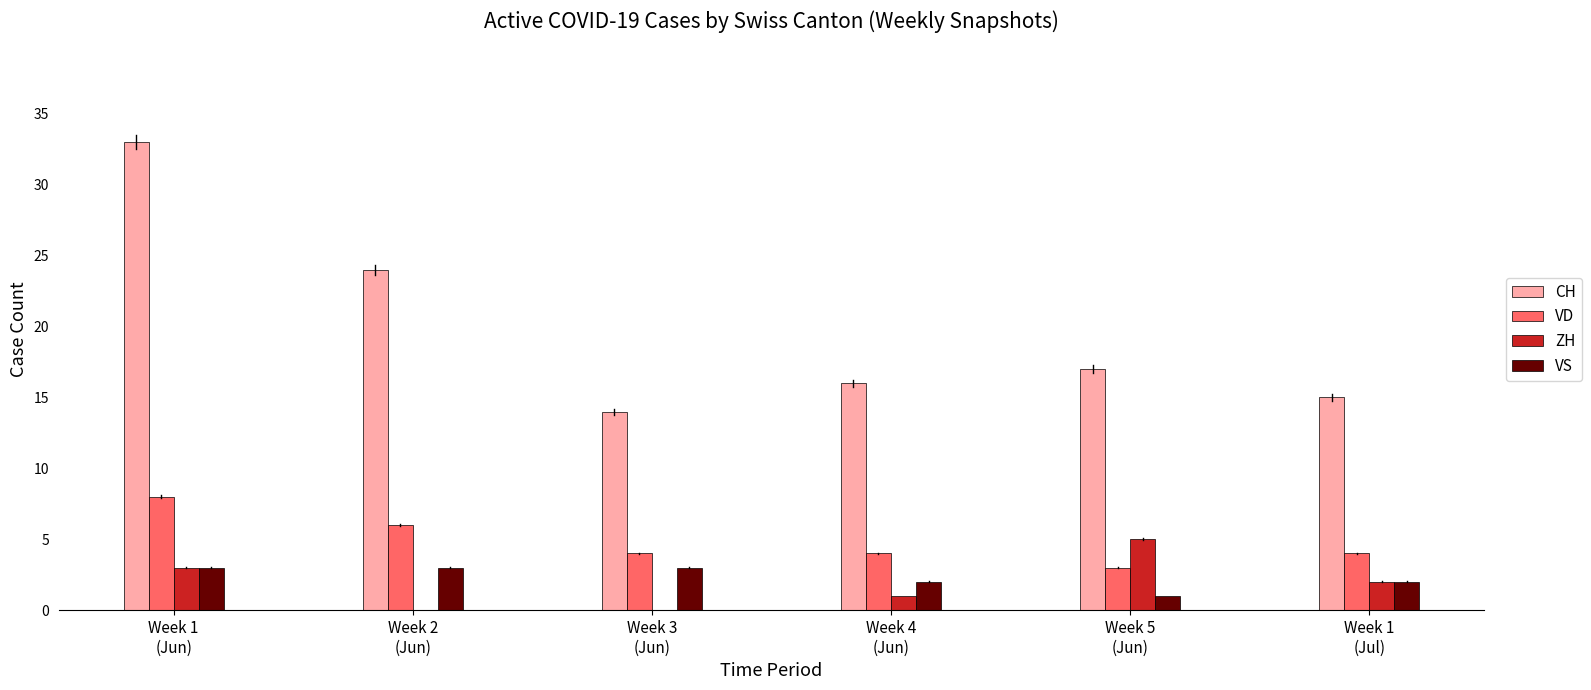

Which series has the largest total across all categories?

CH